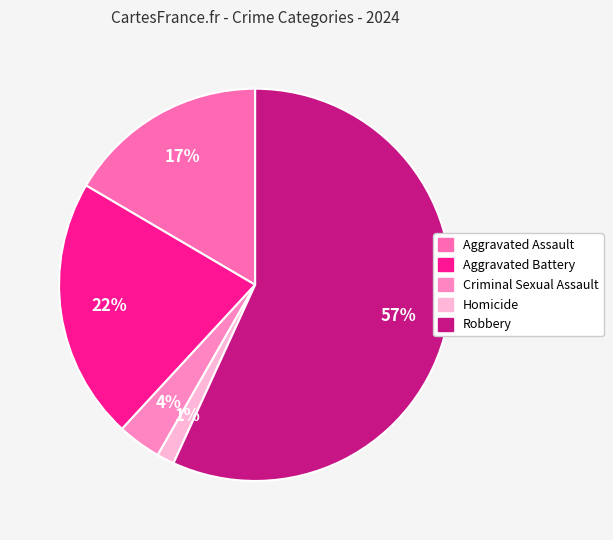

Does Homicide account for over 50% of the chart?

No